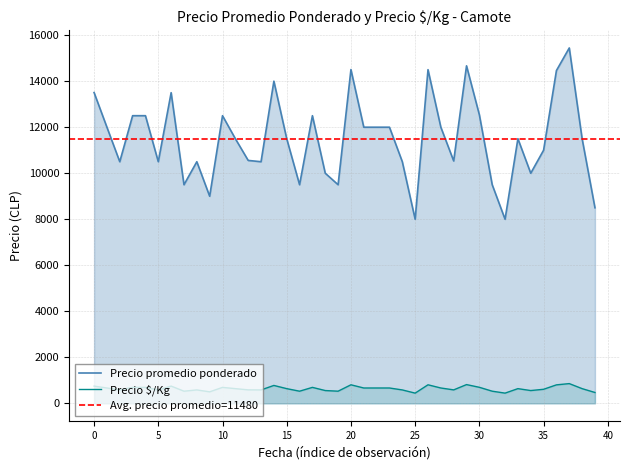

In Precio $/Kg, how many points are higher than both neighbors (excluding endpoints)?

10